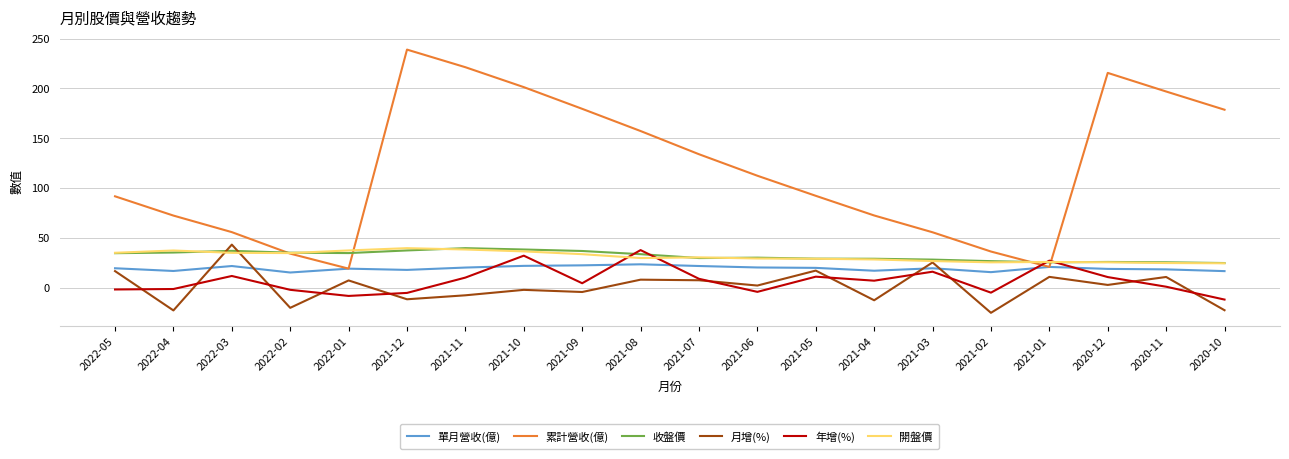

What is the approximate value of 月增(%) at 2021-10?

-2.3